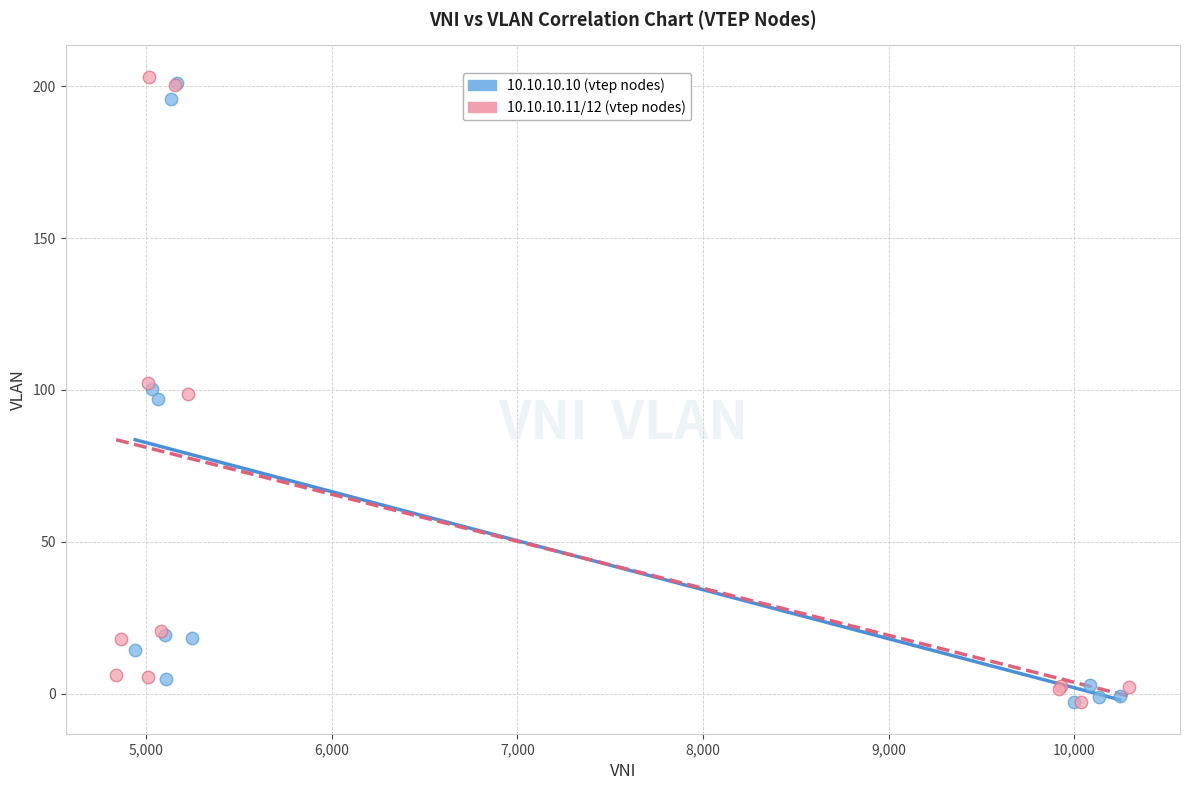

Which series reaches the maximum Y coordinate?

10.10.10.11/12 (vtep nodes)